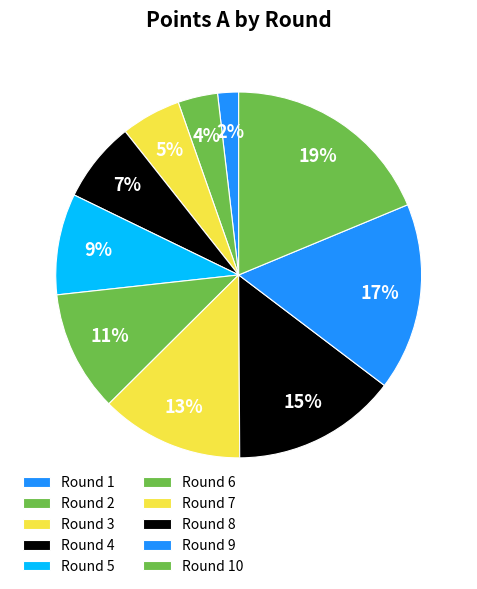

Is Round 2 the majority of the pie?

No